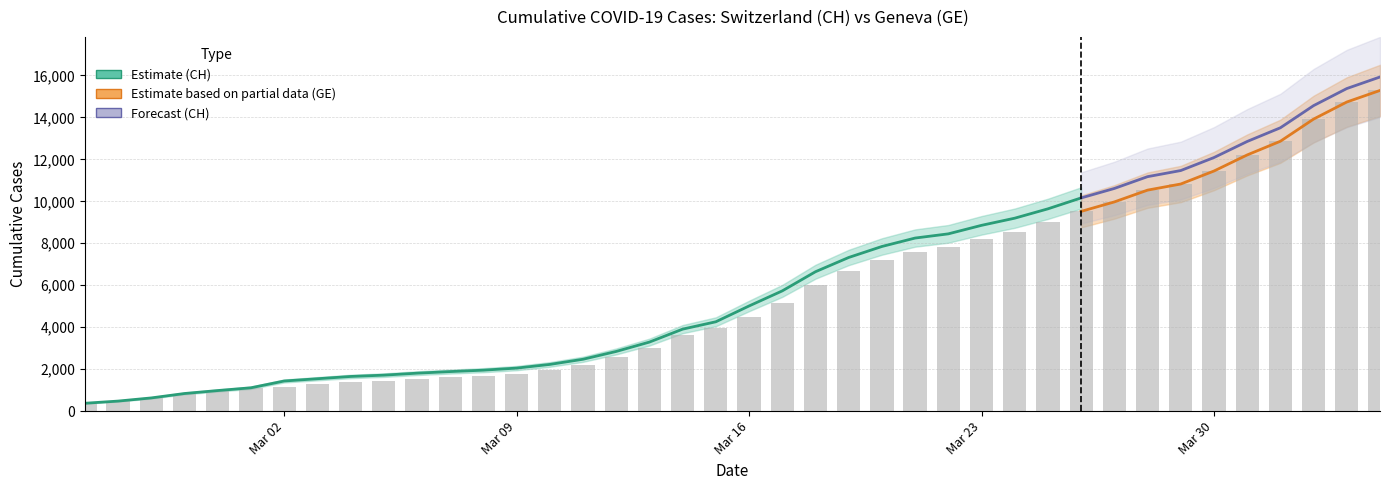

At which label does the data first exceed 4485?

2020-03-17